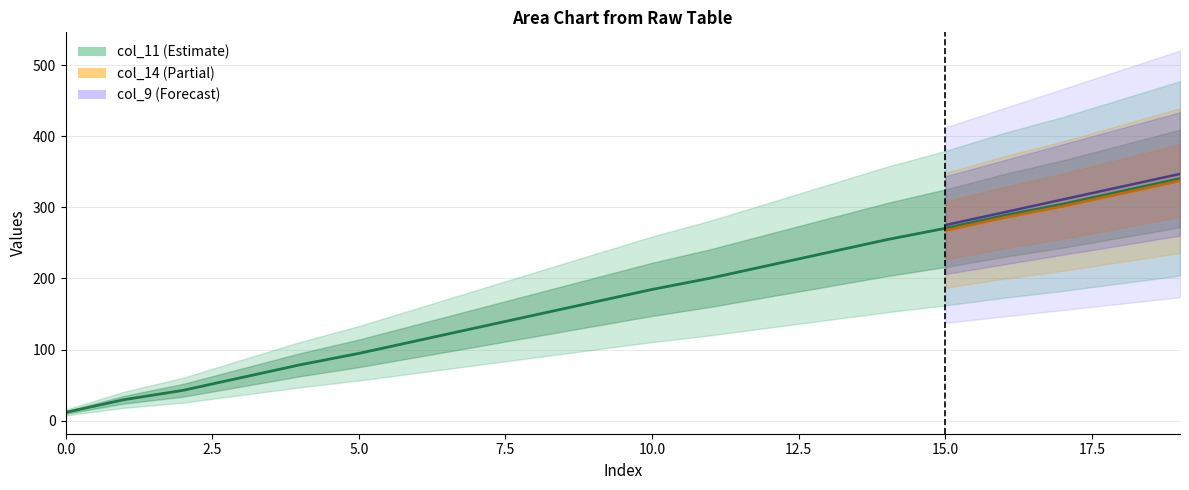

Which series has the largest total across all categories?

col_9